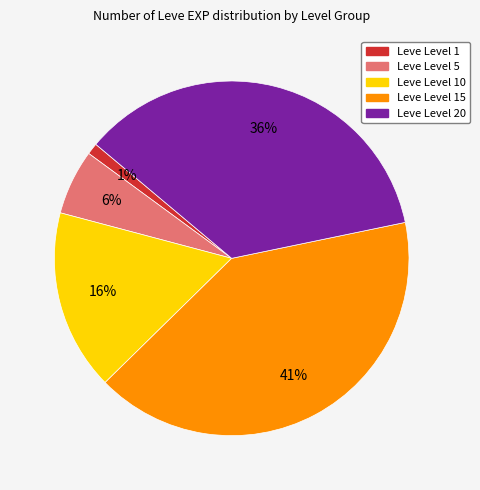

Does any single category account for the majority?

No